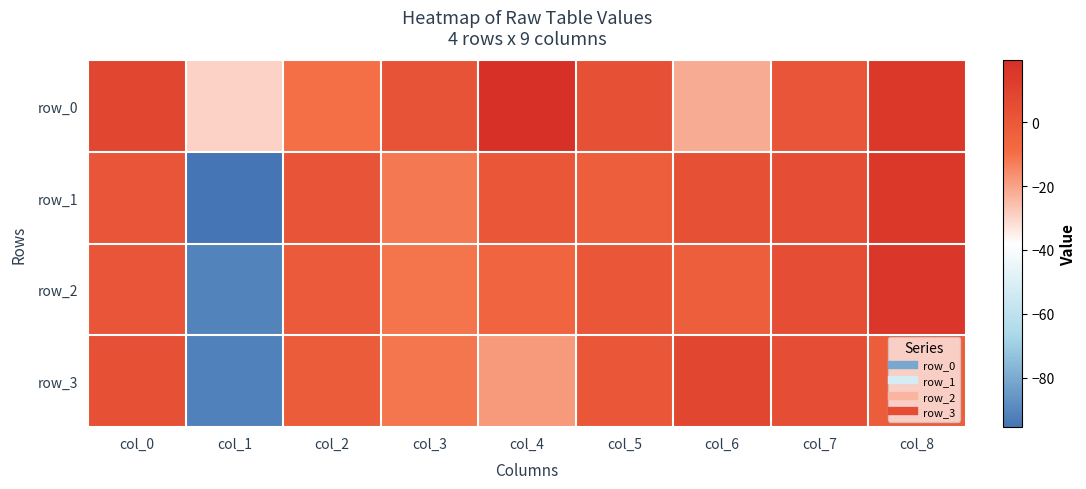

Reading left to right, extract all data points from this chart.

row_0: col_0=8.2	col_1=-29.2	col_2=-9.9	col_3=2.6	col_4=19.3	col_5=3.9	col_6=-21.8	col_7=1.6	col_8=15.1
row_1: col_0=1.6	col_1=-95.5	col_2=1.9	col_3=-11.9	col_4=1.1	col_5=-3.5	col_6=3.3	col_7=4.9	col_8=14.9
row_2: col_0=1.6	col_1=-91.2	col_2=-0.7	col_3=-10.8	col_4=-5.4	col_5=1.1	col_6=-3.5	col_7=4.7	col_8=15.9
row_3: col_0=3.6	col_1=-91.7	col_2=-1.4	col_3=-11.3	col_4=-18.0	col_5=1.0	col_6=8.7	col_7=4.7	col_8=-2.4